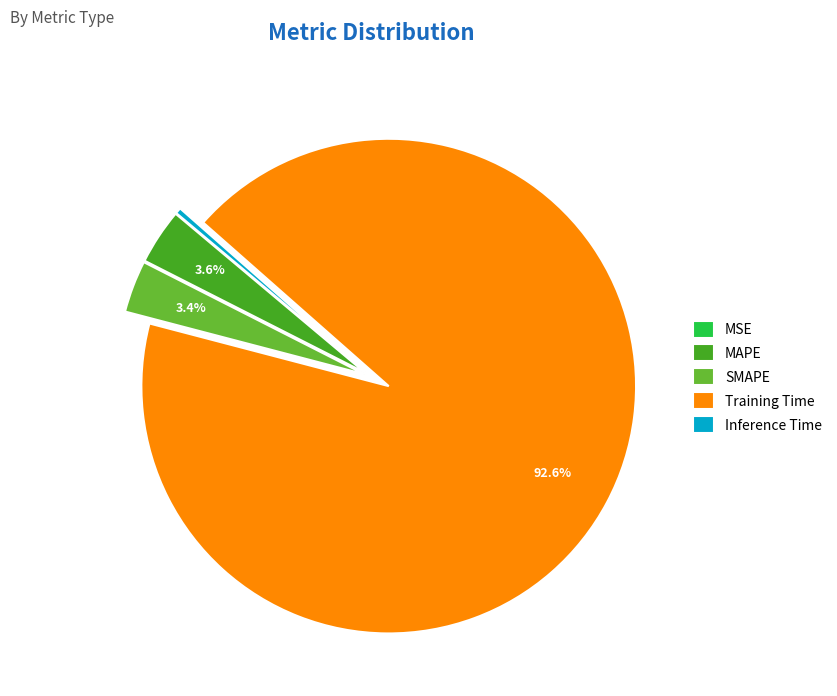

Do Training Time and MAPE together represent more than half of the pie?

Yes